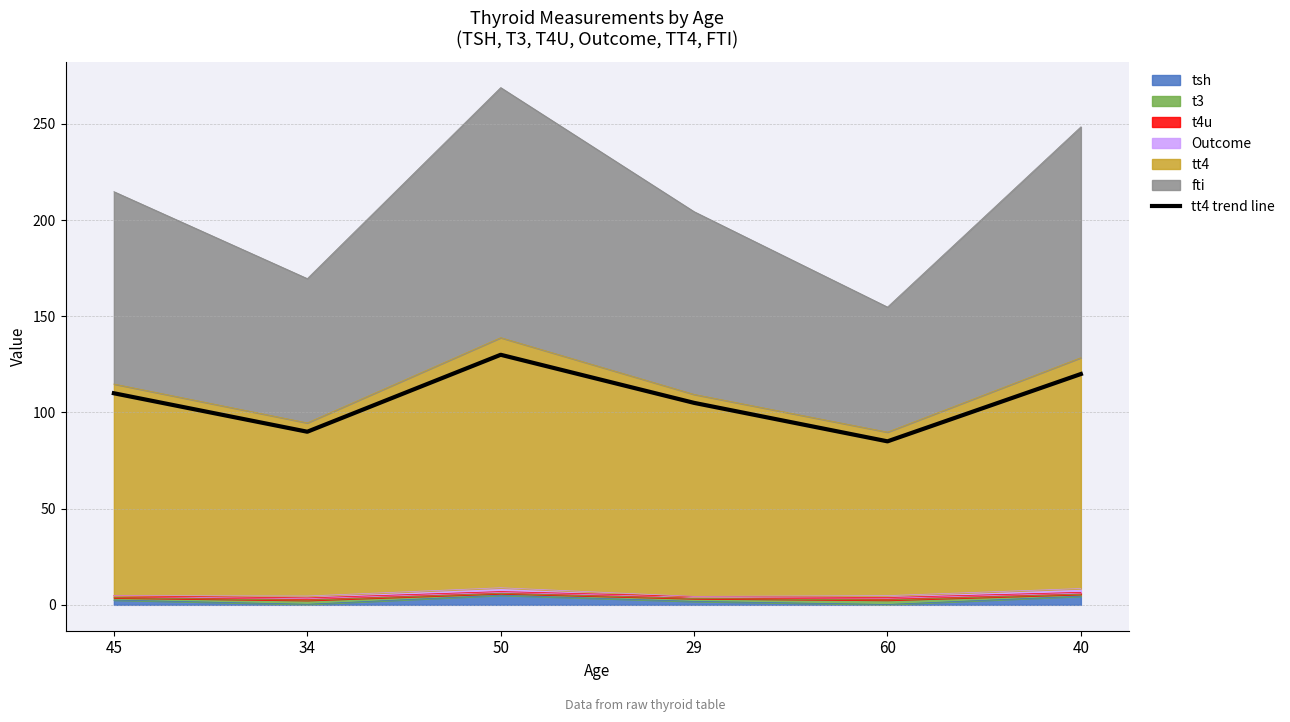

What is the label of the 5th point from the left?

60